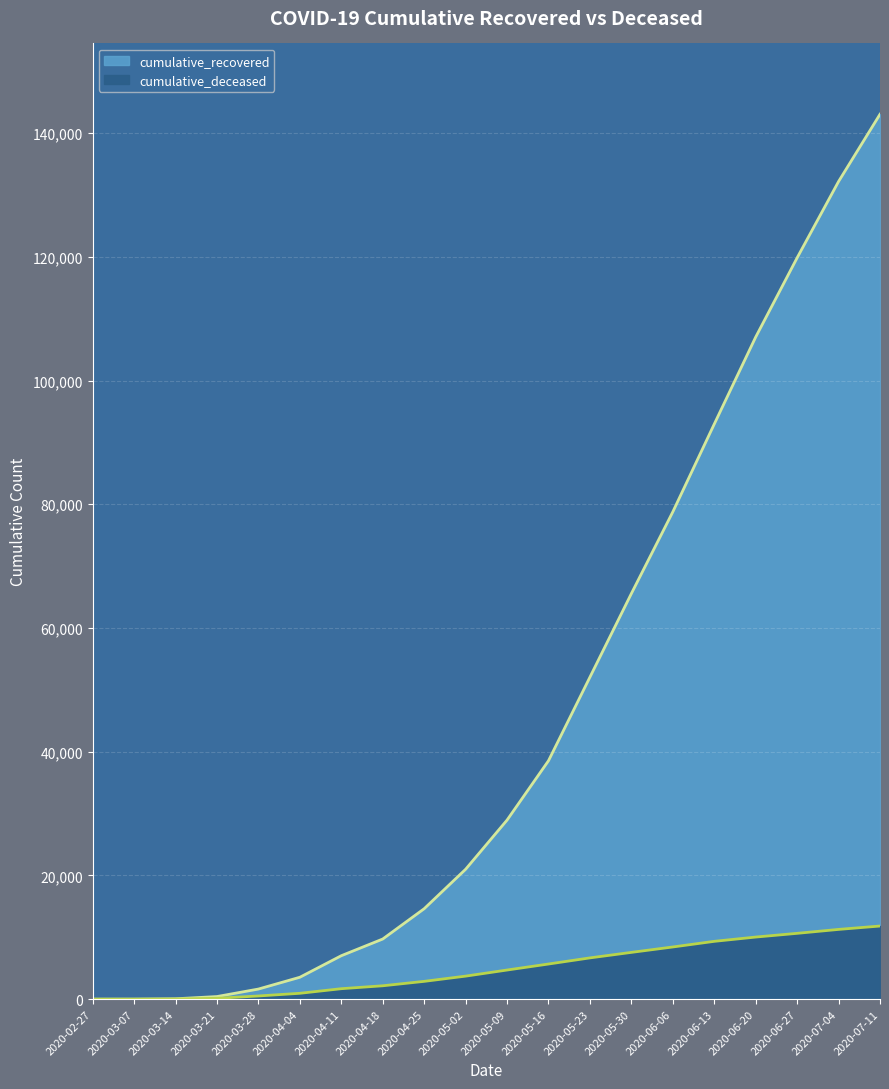

At which label does cumulative_recovered first exceed 28949?

2020-05-16